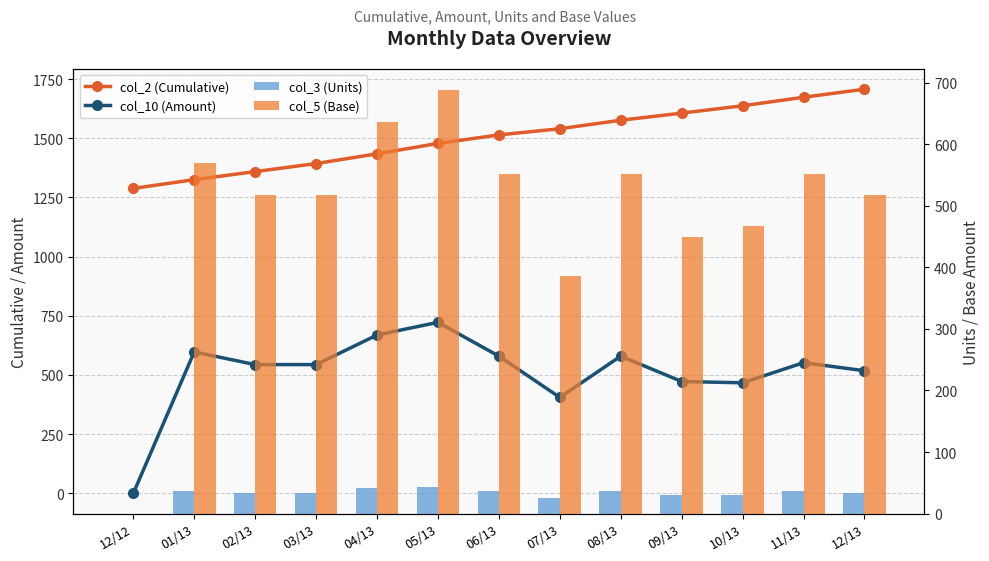

Are the bars grouped side by side (vs. stacked)?

Yes